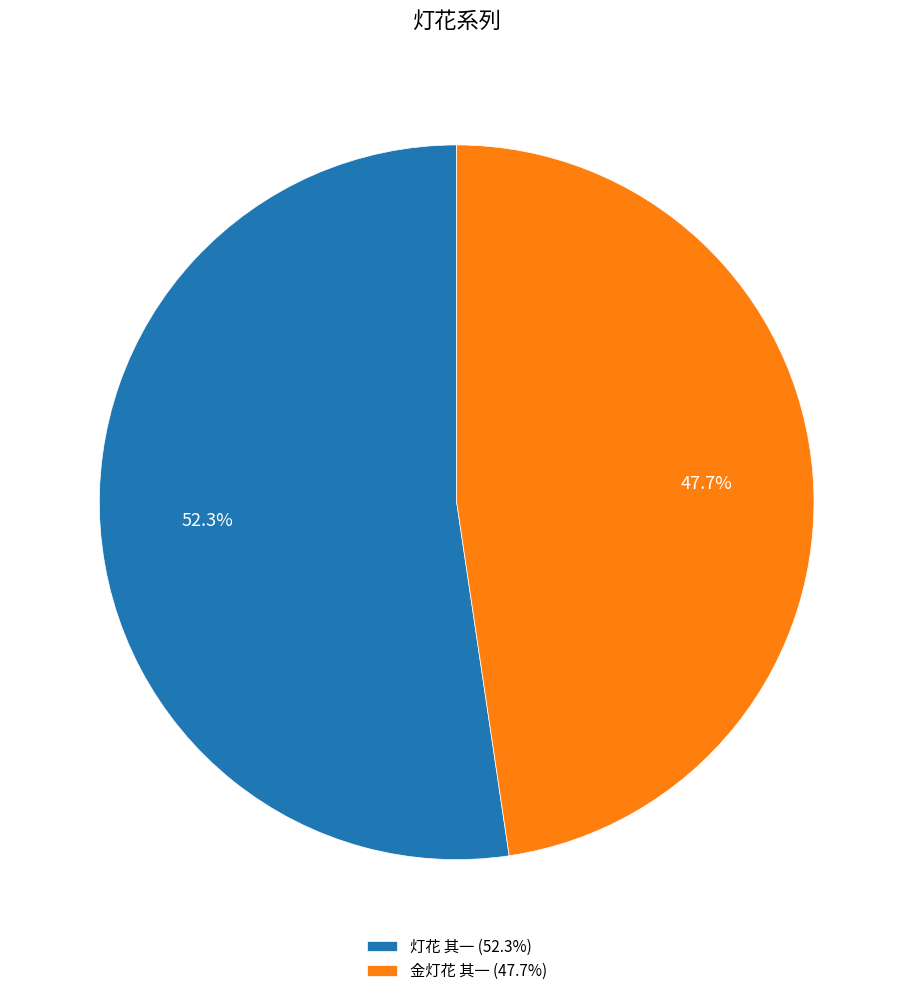

Does 金灯花 其一 account for over 50% of the chart?

No